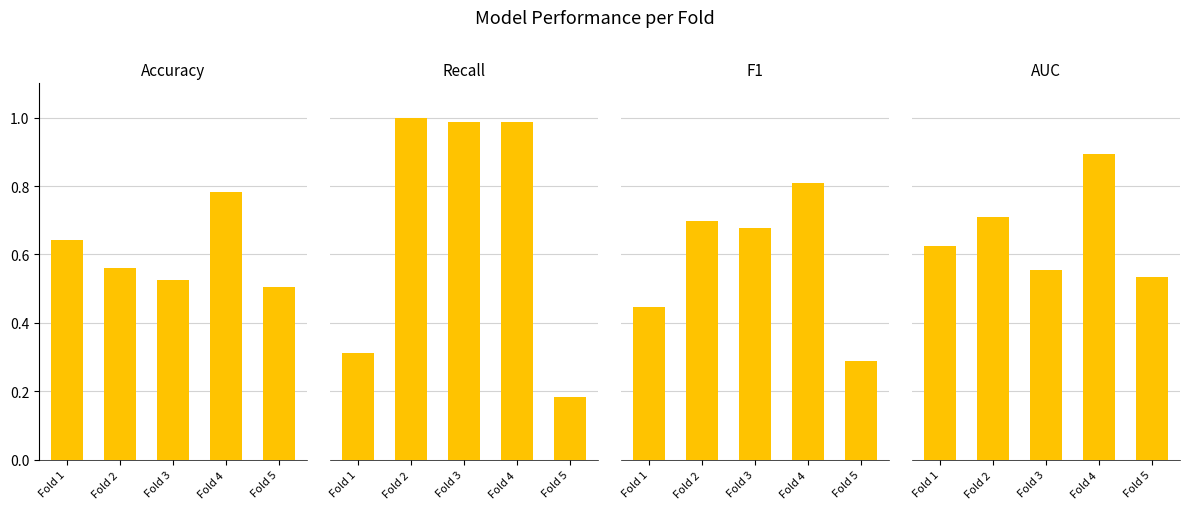

Reading right to left, transcribe all the data shown in this chart.

Accuracy: Fold 5=0.5	Fold 4=0.8	Fold 3=0.5	Fold 2=0.6	Fold 1=0.6
Recall: Fold 5=0.2	Fold 4=1.0	Fold 3=1.0	Fold 2=1.0	Fold 1=0.3
F1: Fold 5=0.3	Fold 4=0.8	Fold 3=0.7	Fold 2=0.7	Fold 1=0.4
AUC: Fold 5=0.5	Fold 4=0.9	Fold 3=0.6	Fold 2=0.7	Fold 1=0.6